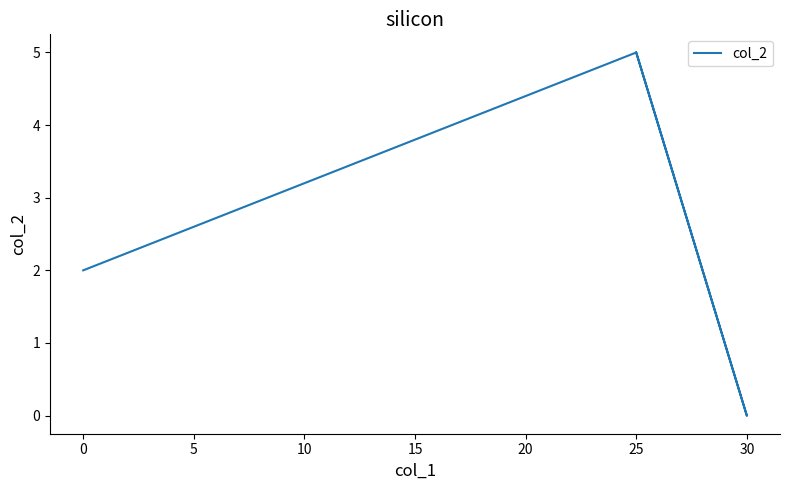

How many values are between 2 and 5?

3